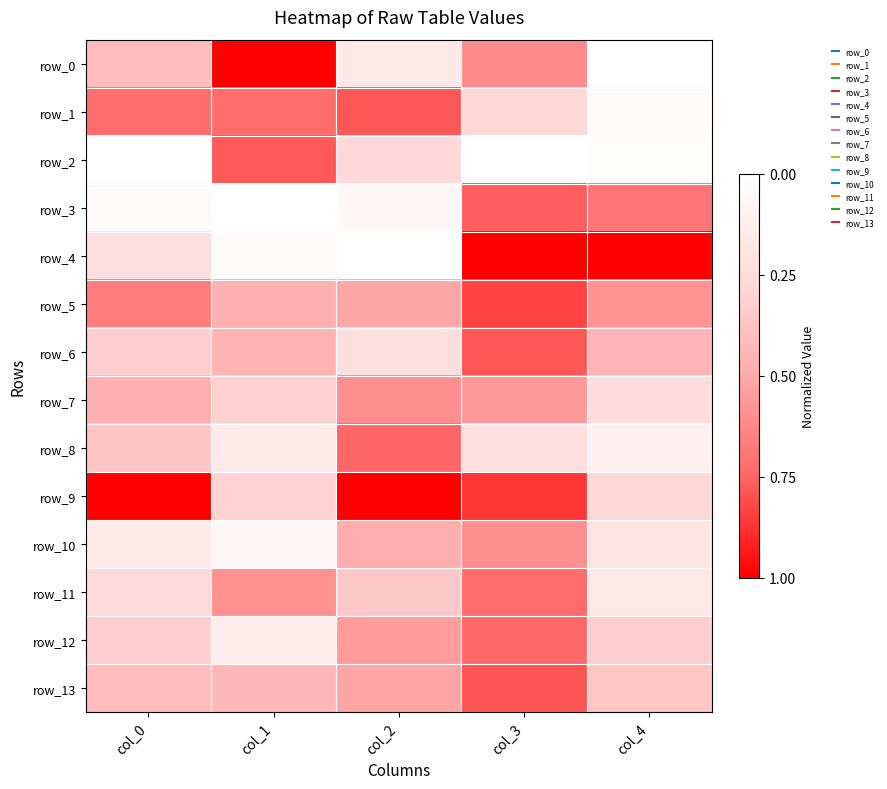

List the labels in order of row_0 value, smallest first.

col_1, col_3, col_0, col_2, col_4